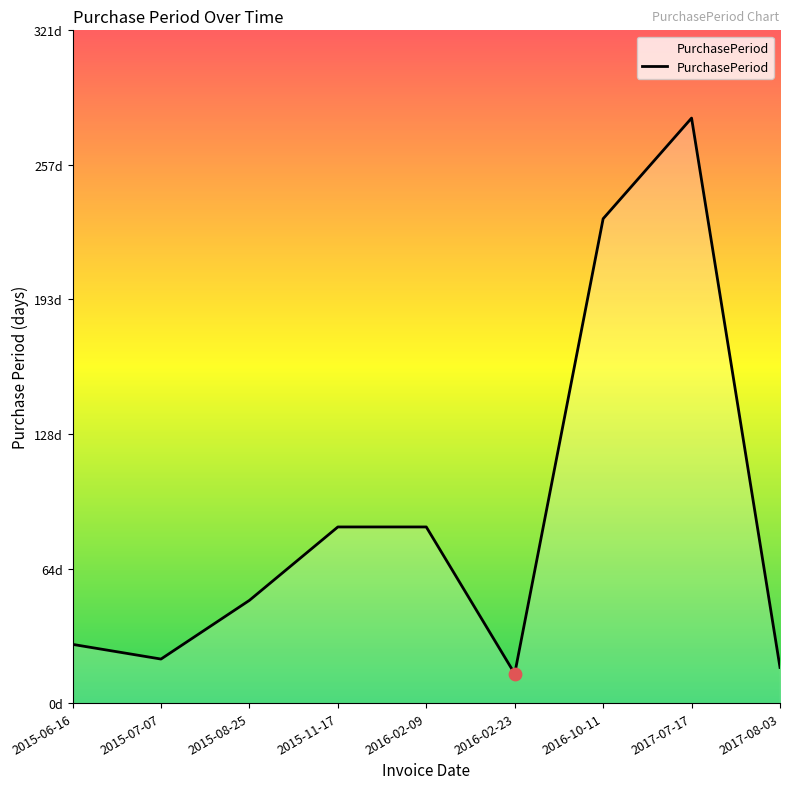

Which has a higher value, 2015-06-16 or 2017-07-17?

2017-07-17